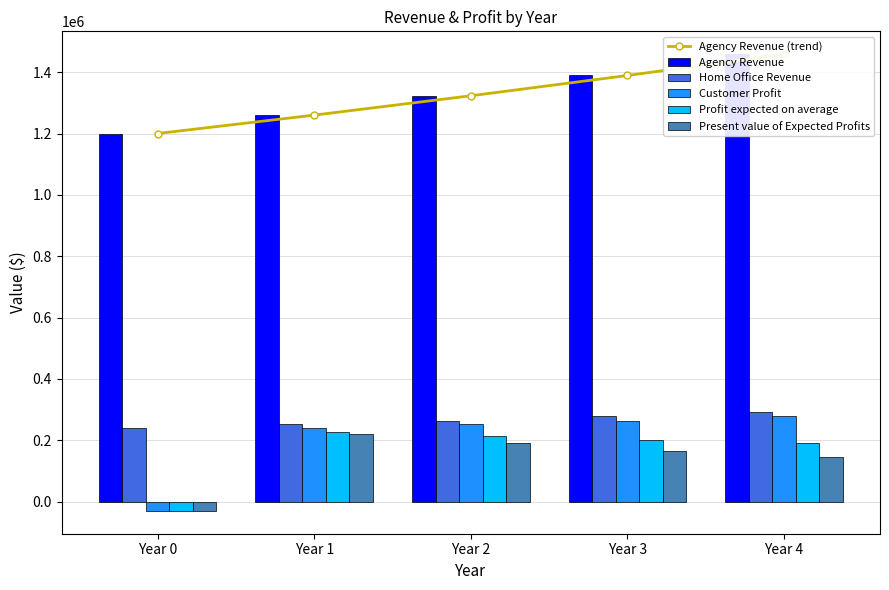

Reading right to left, what are all the values shown in this chart?

Agency Revenue (trend): Year 4=1458607.5	Year 3=1389150.0	Year 2=1323000.0	Year 1=1260000.0	Year 0=1200000.0
Agency Revenue: Year 4=1458607.5	Year 3=1389150.0	Year 2=1323000.0	Year 1=1260000.0	Year 0=1200000.0
Home Office Revenue: Year 4=291721.5	Year 3=277830.0	Year 2=264600.0	Year 1=252000.0	Year 0=240000.0
Customer Profit: Year 4=277830.0	Year 3=264600.0	Year 2=252000.0	Year 1=240000.0	Year 0=-30000.0
Profit expected on average: Year 4=190295.4	Year 3=200708.8	Year 2=214450.6	Year 1=228120.0	Year 0=-30000.0
Present value of Expected Profits: Year 4=145360.0	Year 3=165579.7	Year 2=191069.6	Year 1=219508.6	Year 0=-30000.0